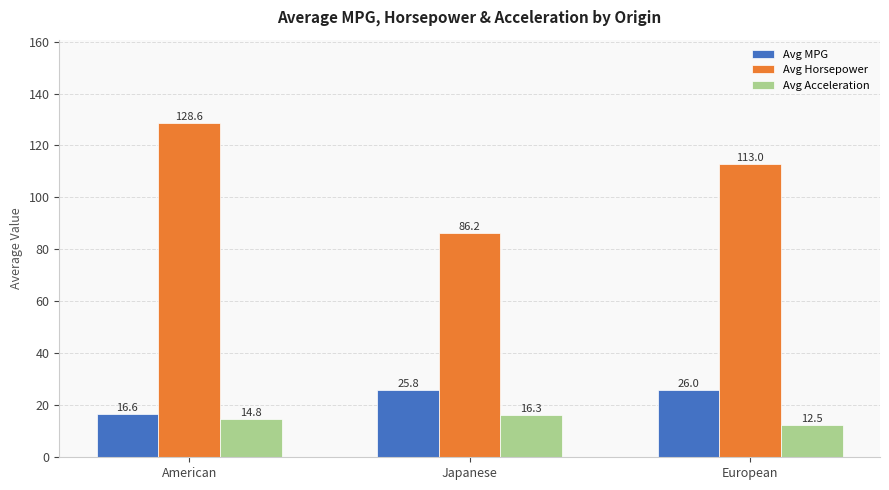

Are the bars grouped side by side (vs. stacked)?

Yes